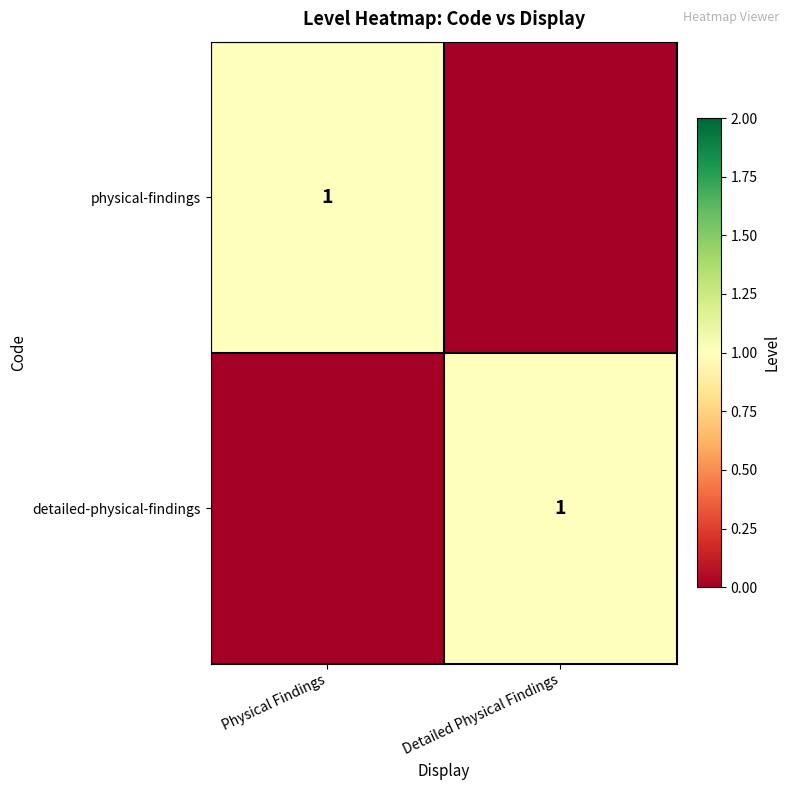

Is it true that detailed-physical-findings equals 1 at Detailed Physical Findings?

True